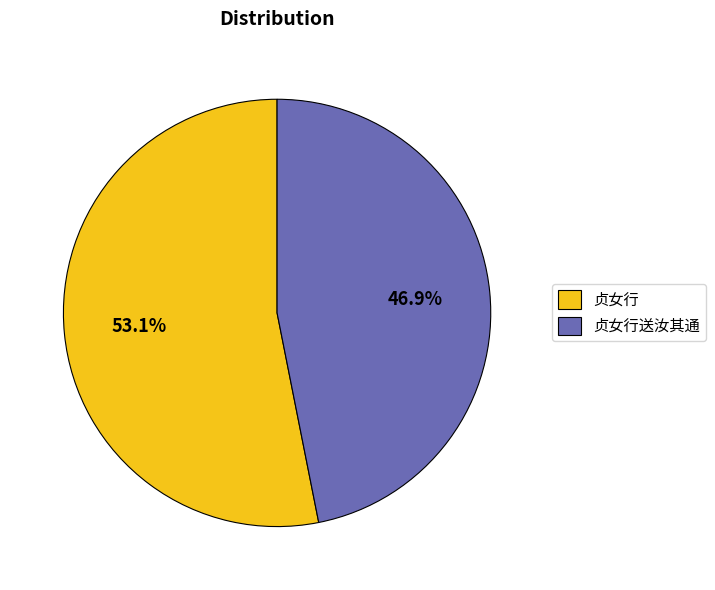

Is it true that 贞女行送汝其通 is 36% of the pie?

False